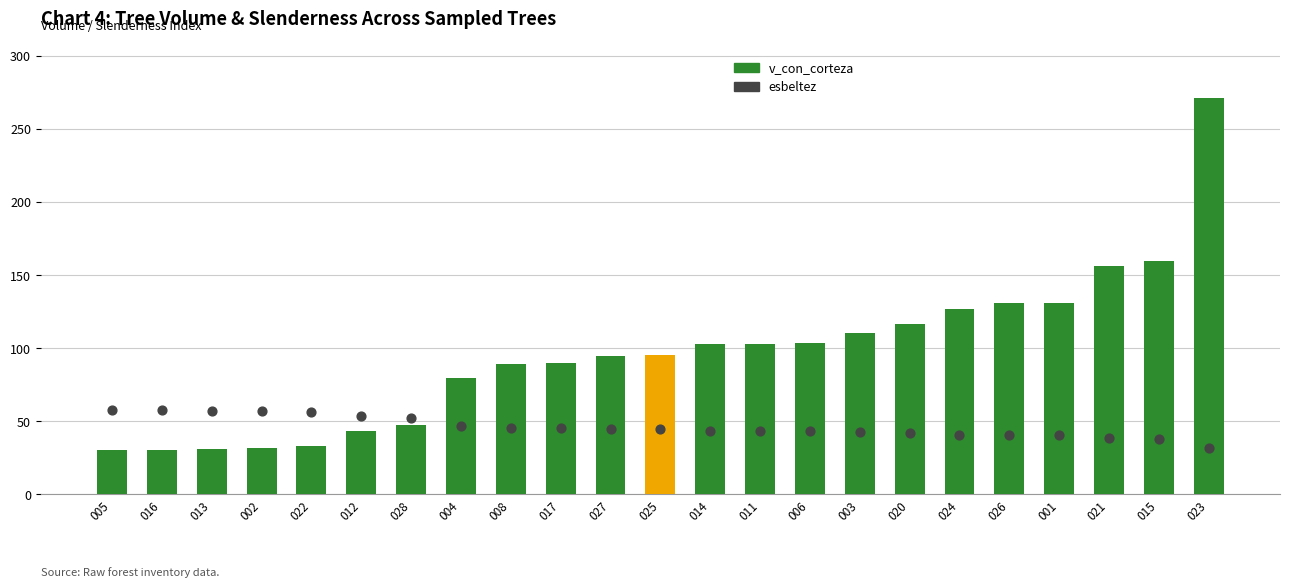

Which series has the largest Y range (max minus min)?

v_con_corteza